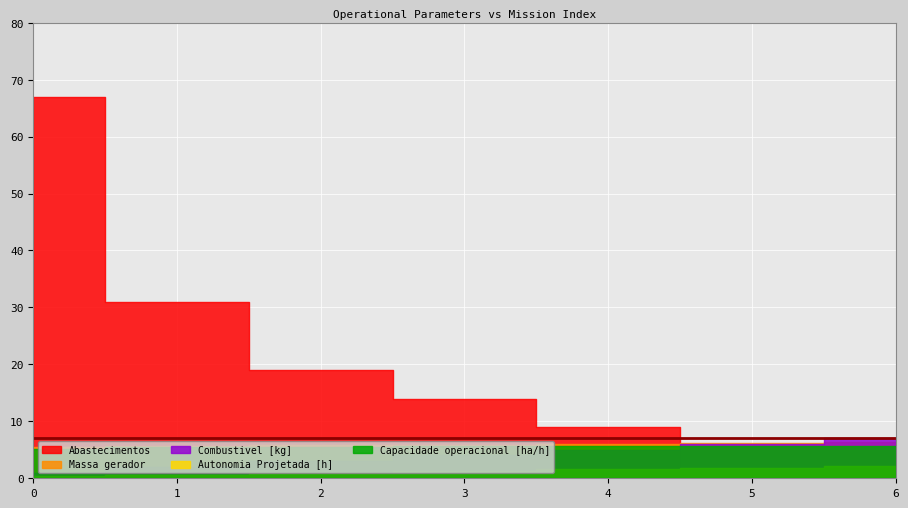

What is the value of the Capacidade operacional [ha/h] point at the 3rd from the left?

5.6